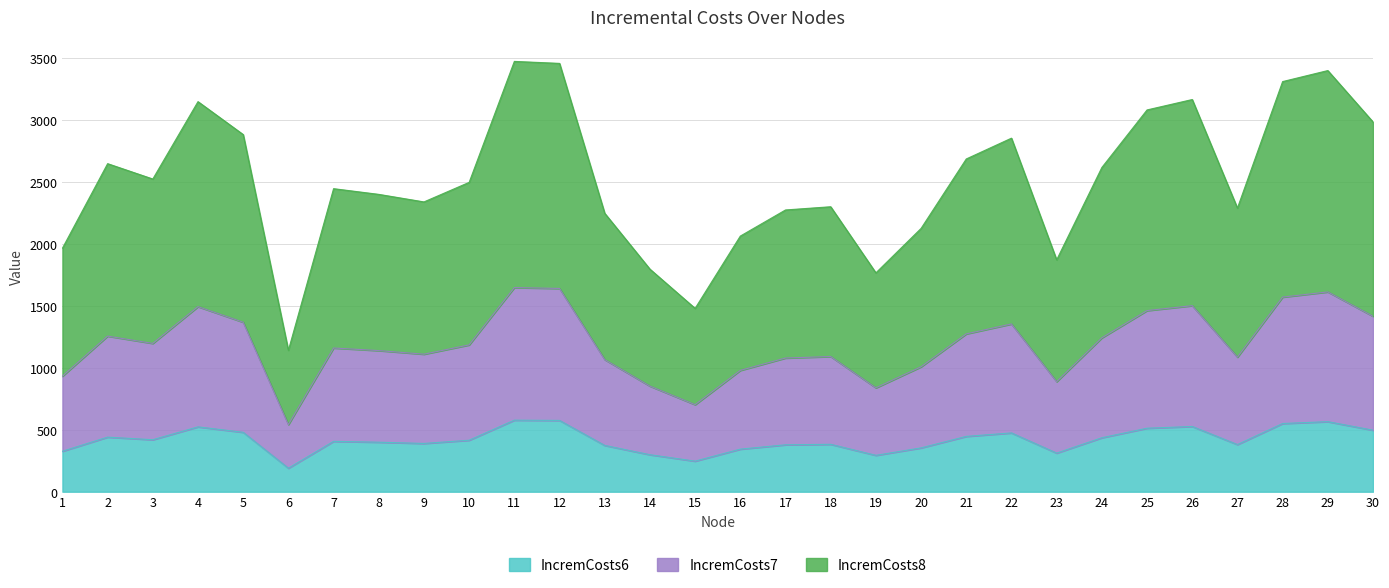

What is the sum of the IncremCosts6 values at 26 and 22?

1002